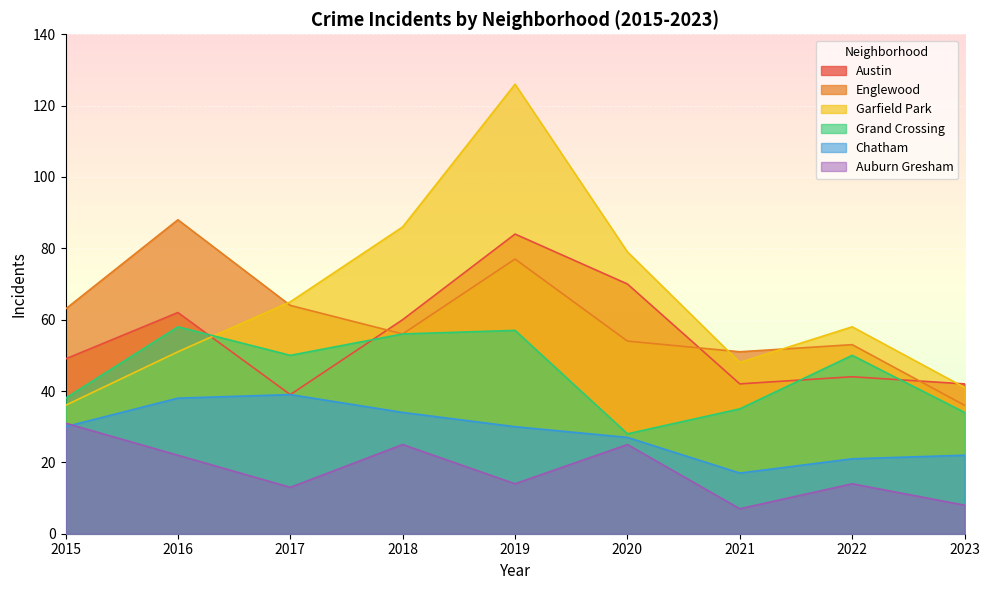

How many interior local valleys does the Englewood series have?

2